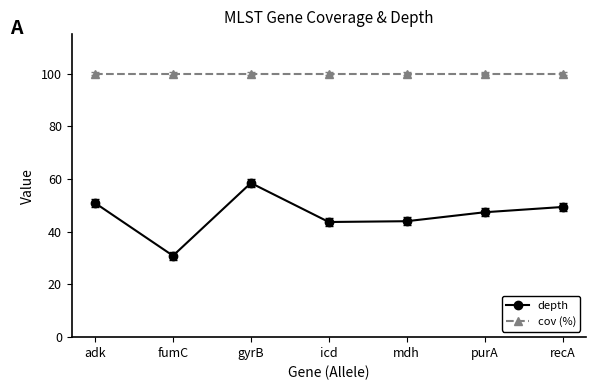

Where is the first local maximum for depth?

gyrB